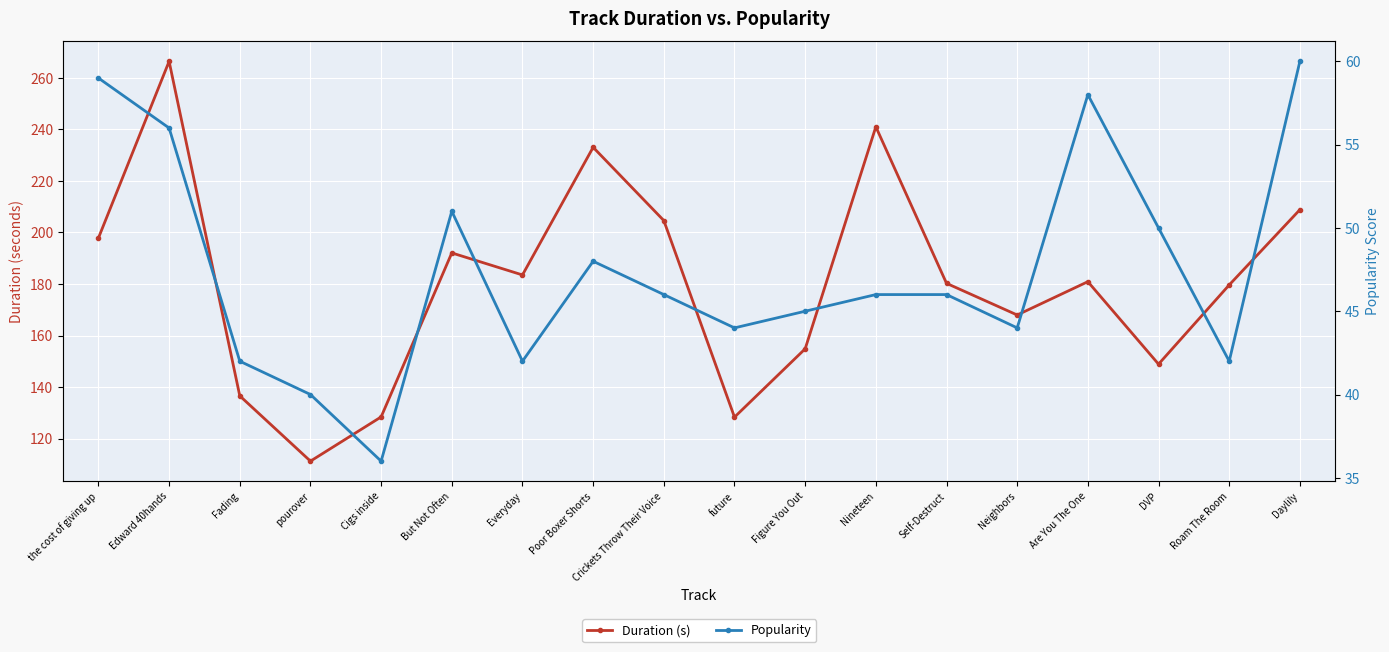

At which category does Duration (s) reach its first local valley?

pourover